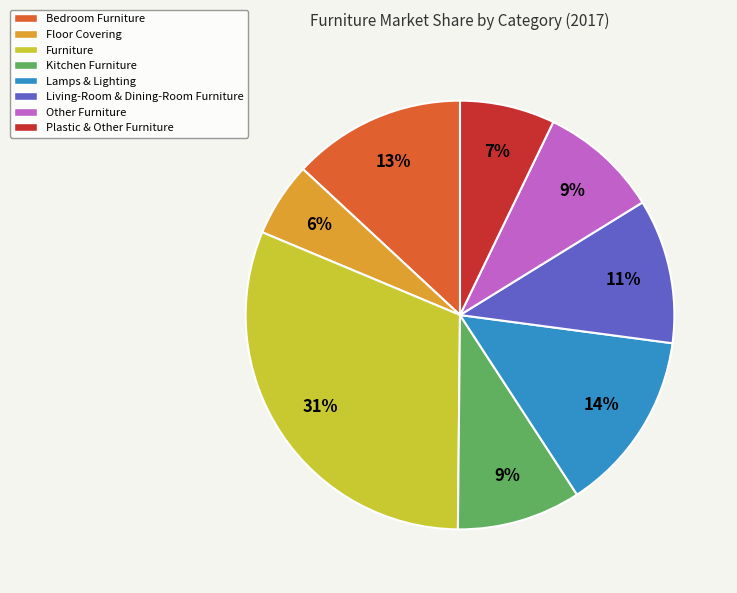

Between Floor Covering and Other Furniture, which is larger?

Other Furniture